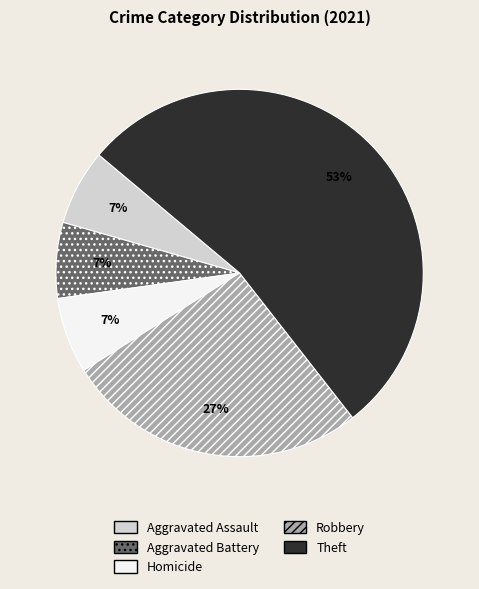

Is there any slice that represents more than half of the pie?

Yes